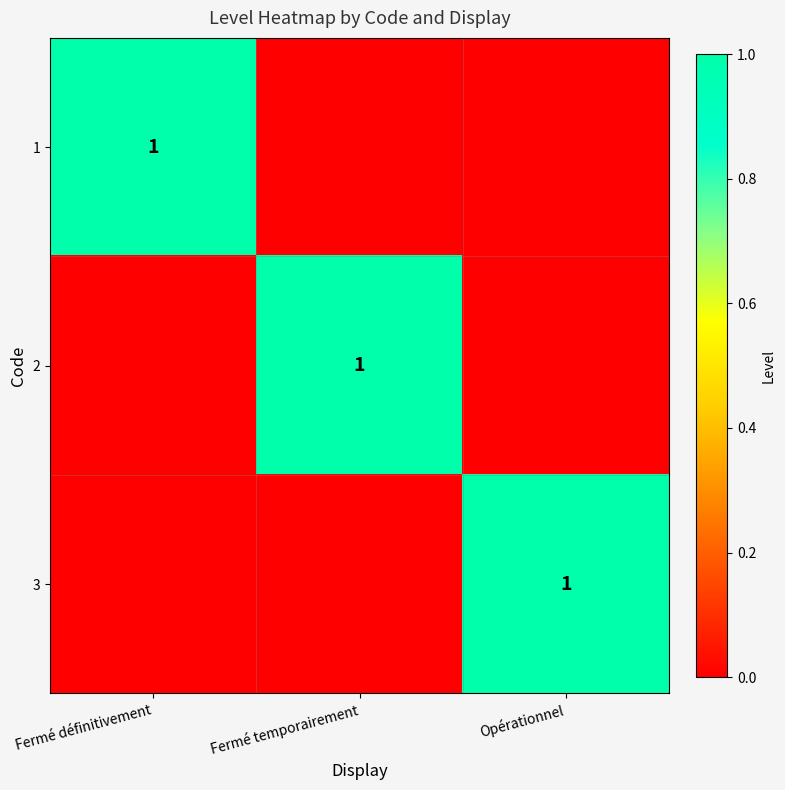

Is the value of 1 at Opérationnel greater than the value of 3 at Fermé temporairement?

No